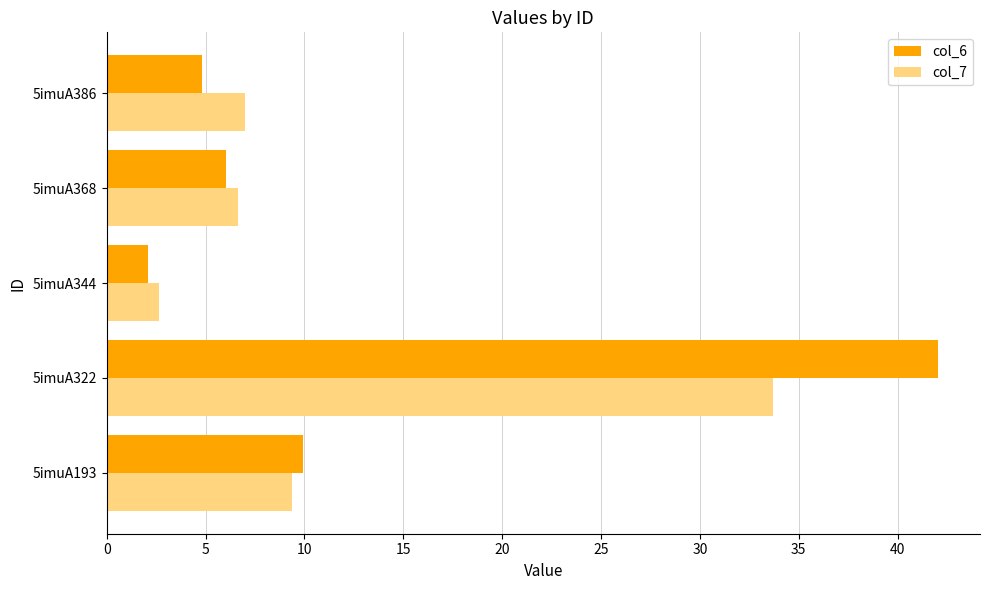

Which category has the highest value in the col_6 series?

5imuA322